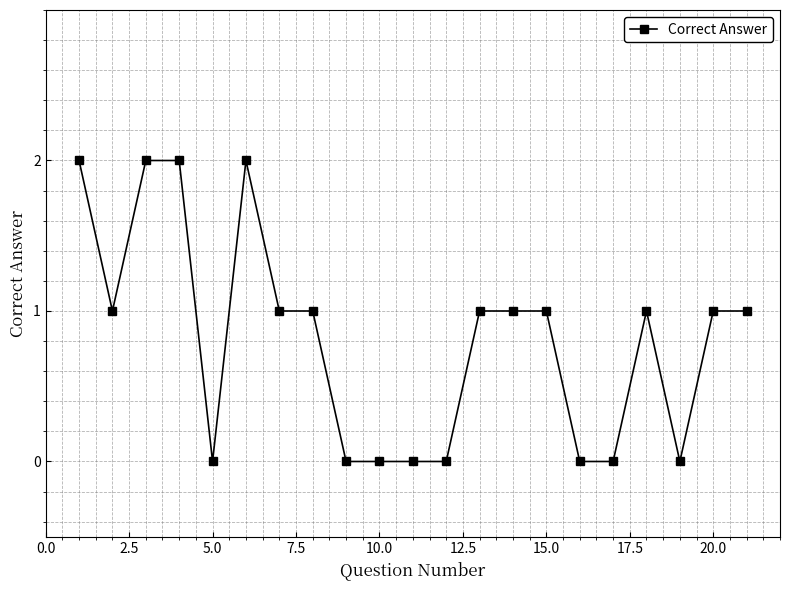

What is the greatest value displayed?

2